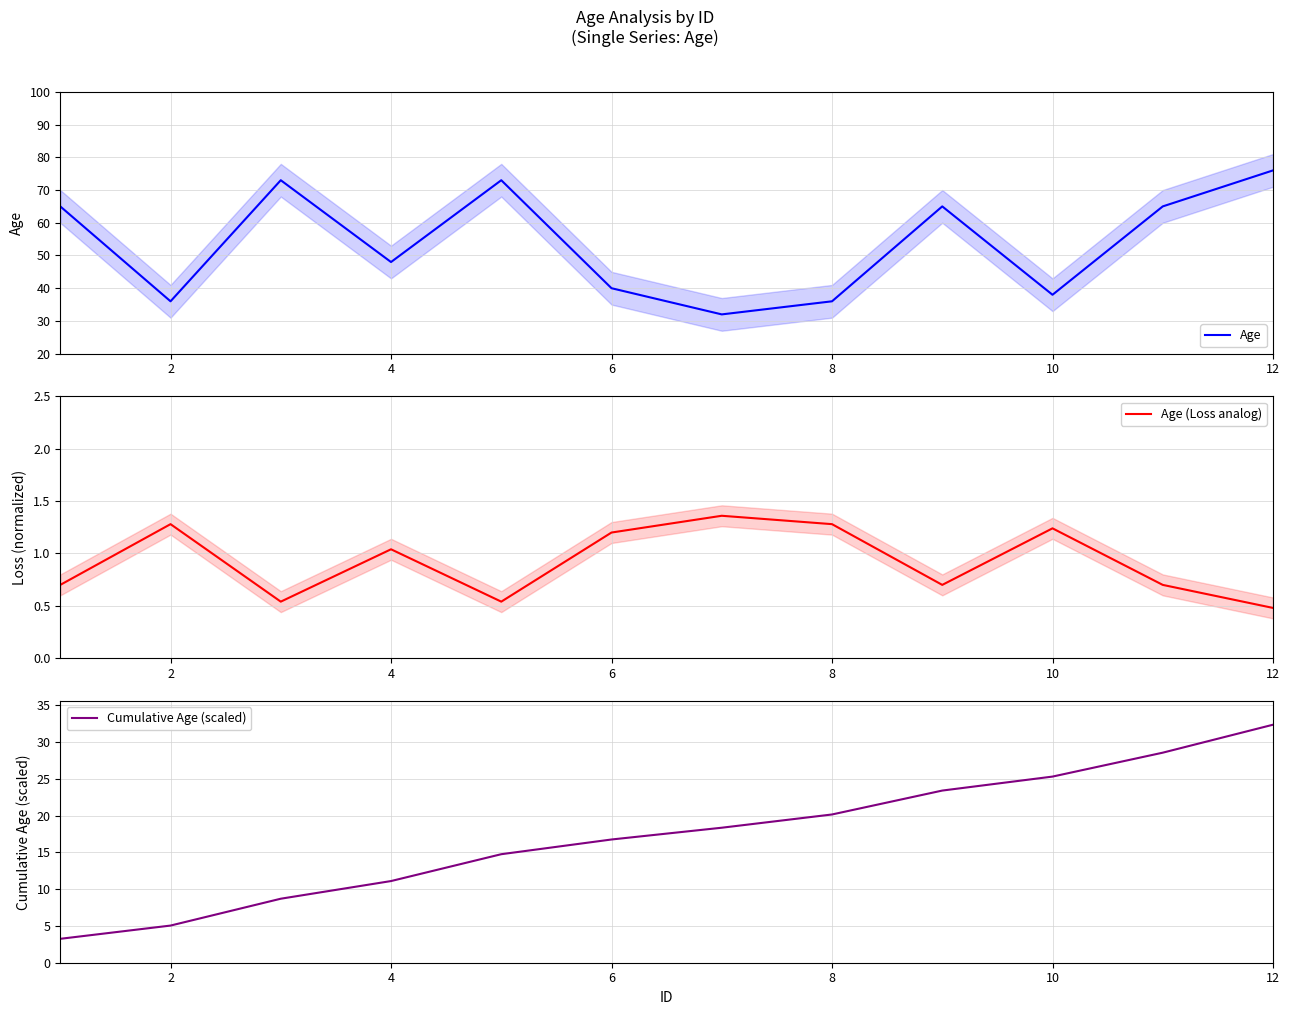

Does the chart display data point markers on the line(s)?

No